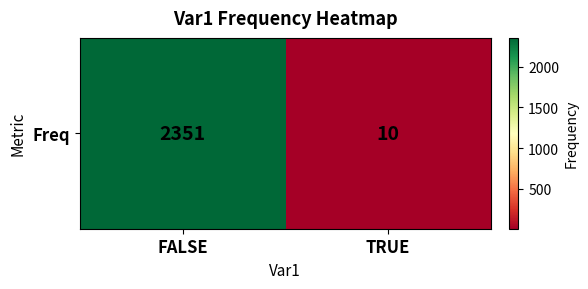

Which has a higher value, FALSE or TRUE?

FALSE